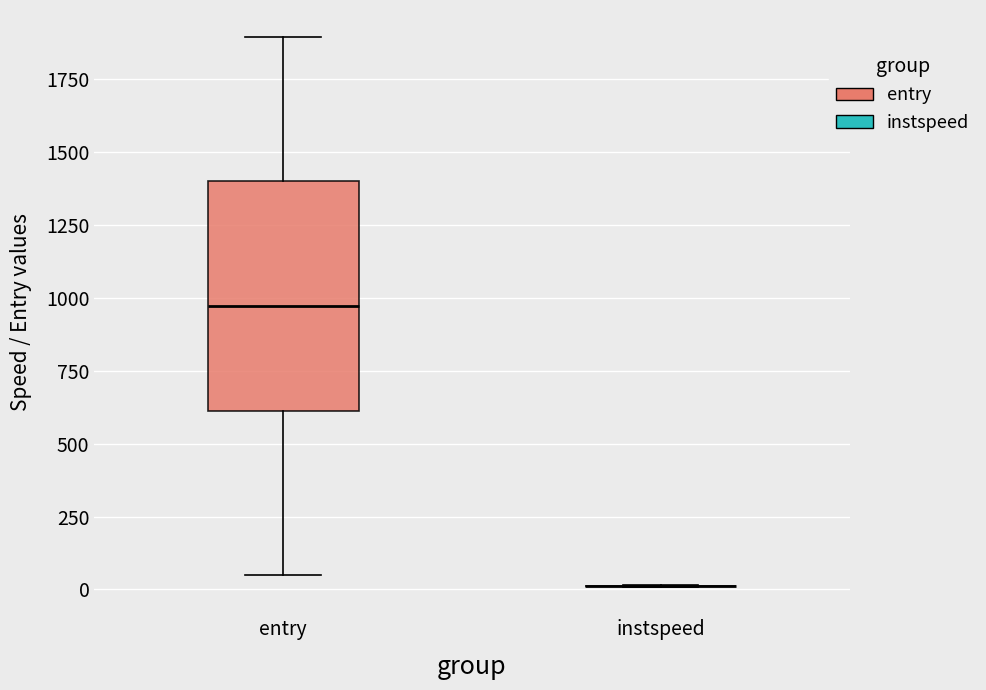

Comparing the boxes themselves (not the whiskers), which one is the tallest?

entry